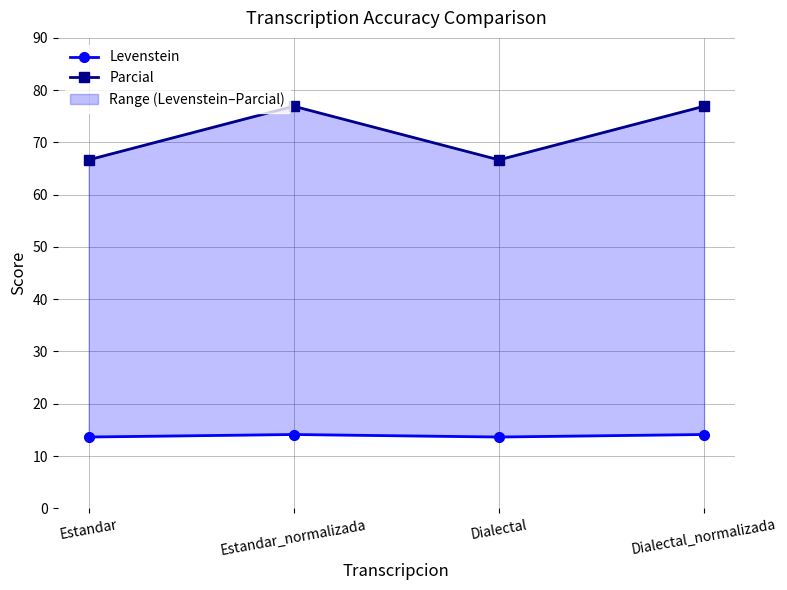

What is the highest value of the Parcial series?

76.9